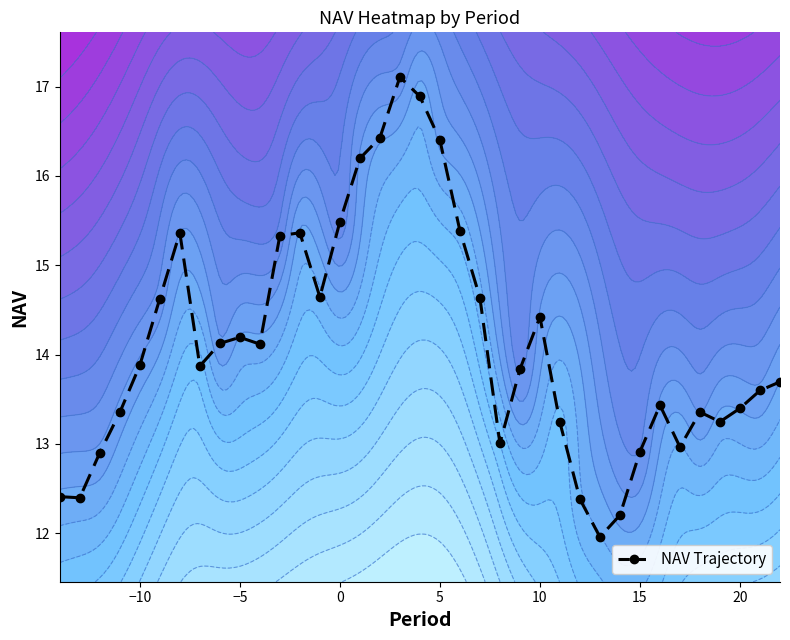

What is the difference between the maximum and minimum values in the NAV Trajectory series?

5.1